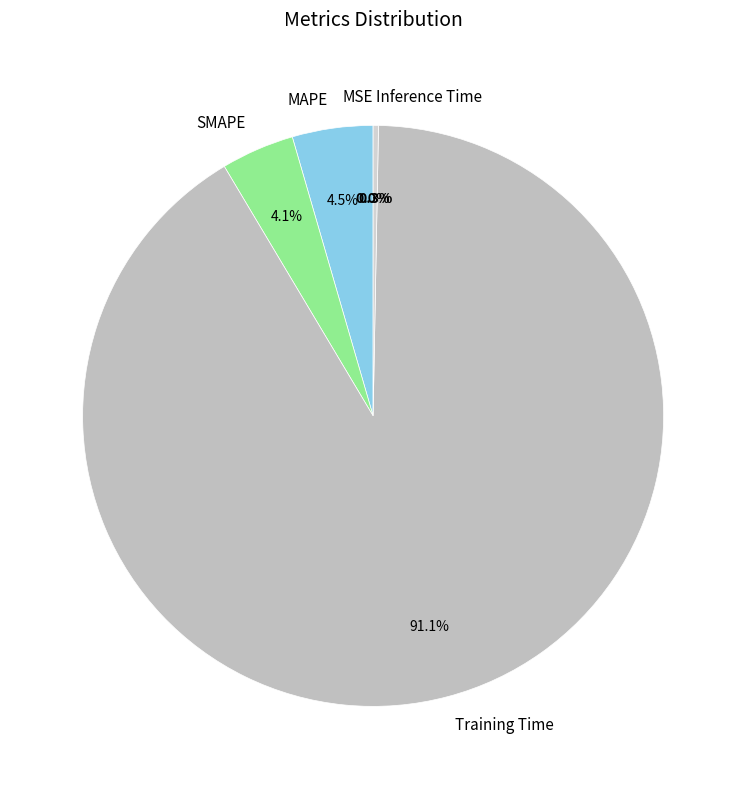

Is there any slice that represents more than half of the pie?

Yes